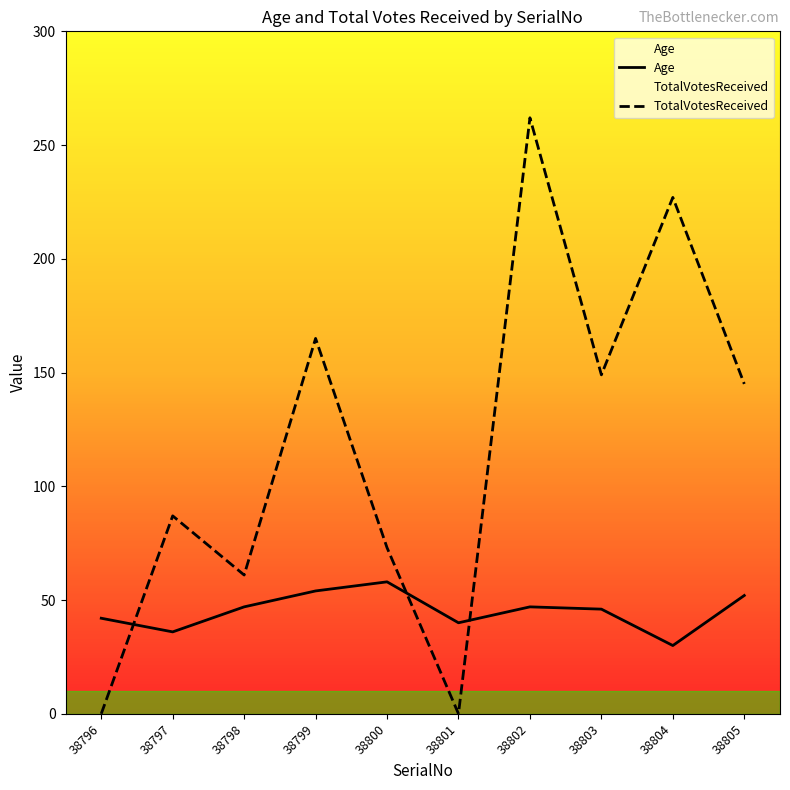

The value of TotalVotesReceived at 38804 is 227. True or false?

True